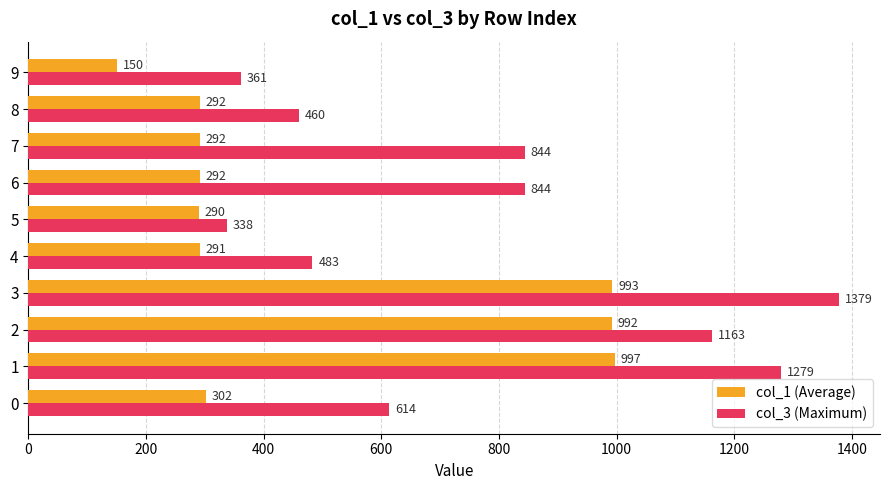

Which series has the largest total across all categories?

col_3 (Maximum)